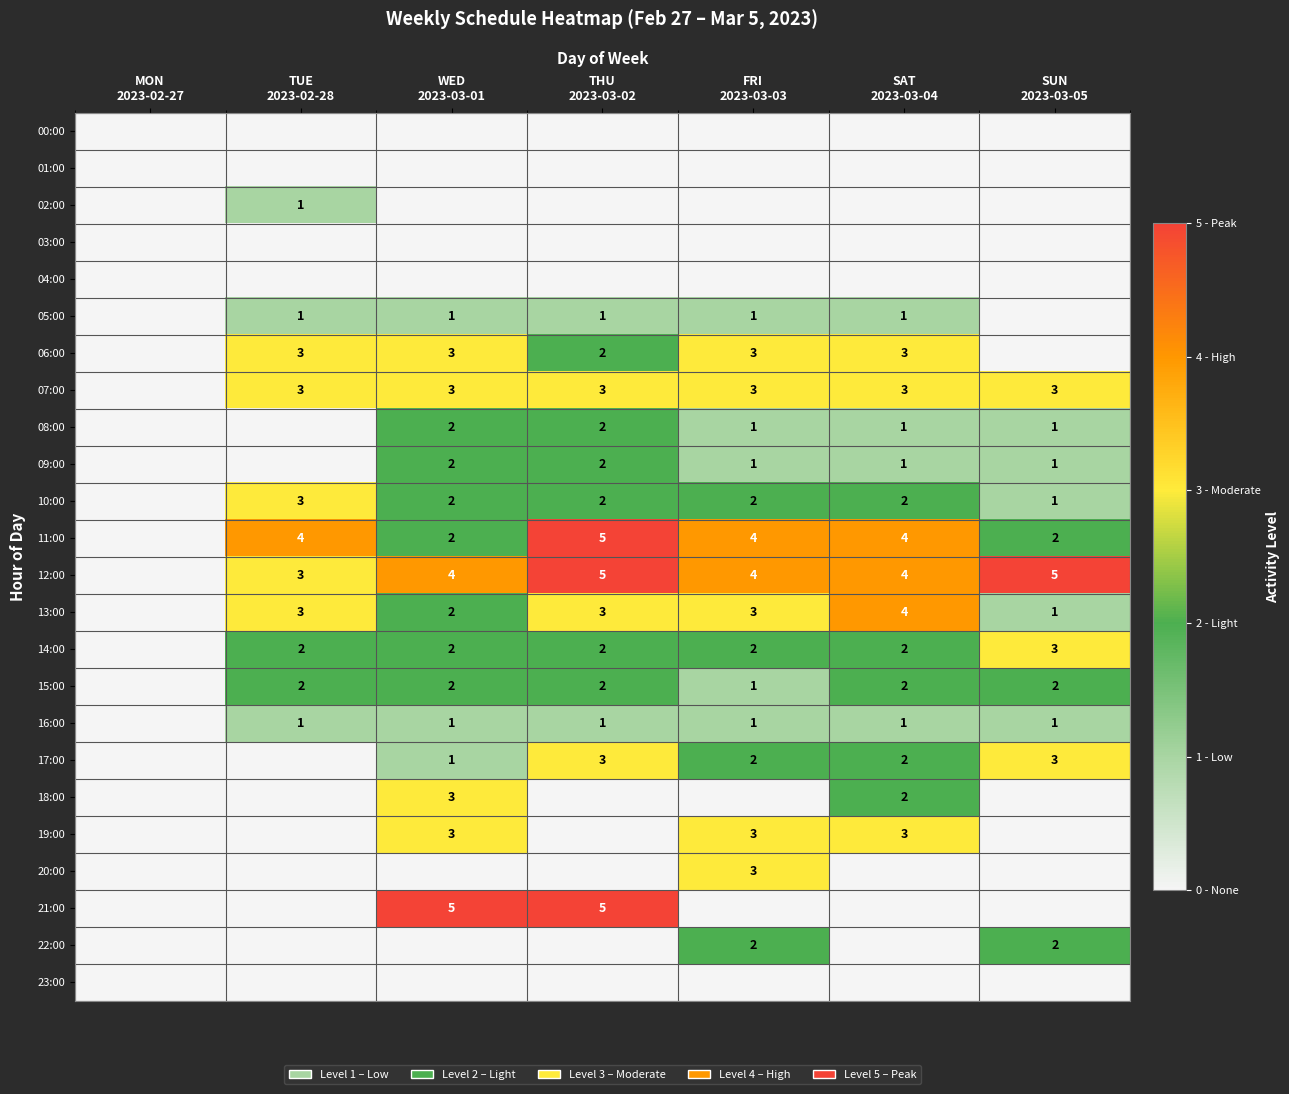

What is the difference between the highest and lowest values at FRI
2023-03-03?

4